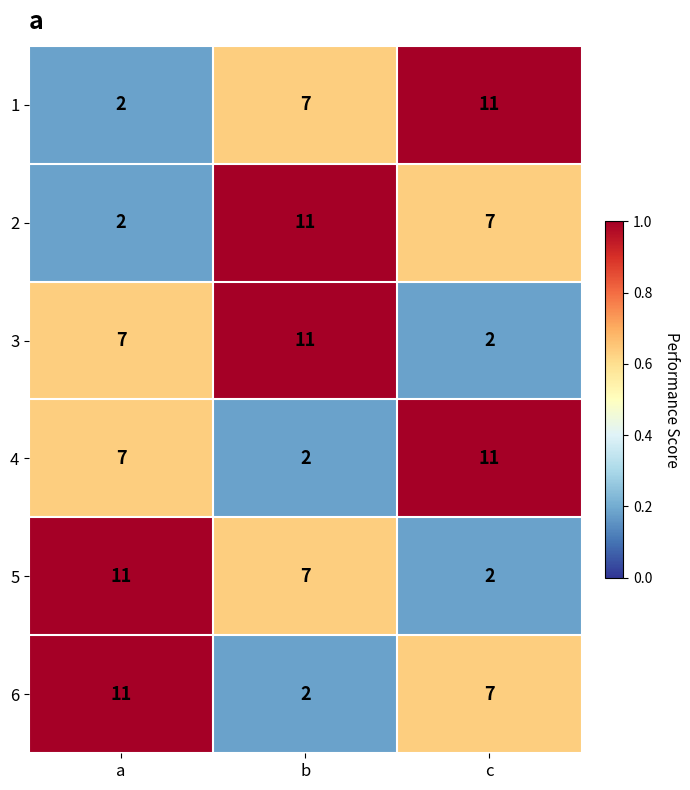

The value of 6 at b is 3. True or false?

False